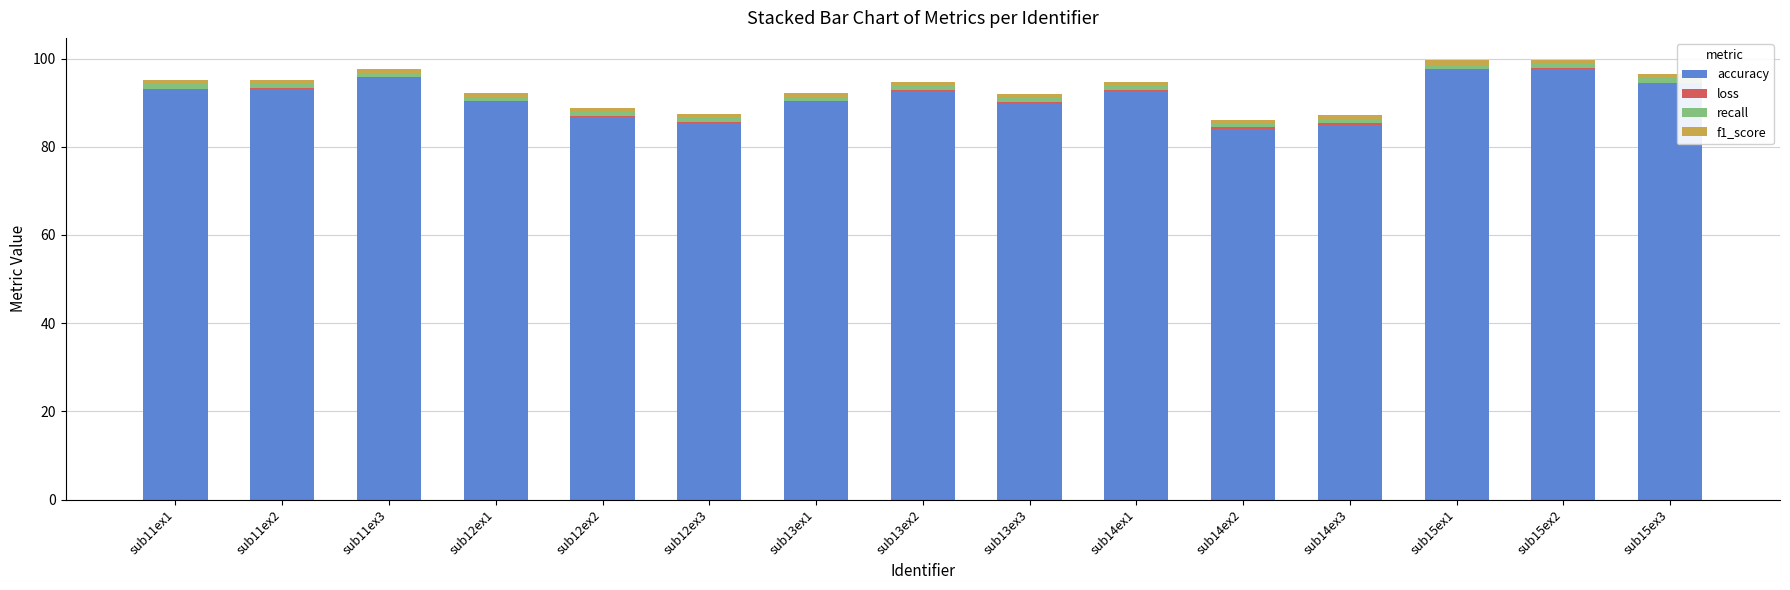

What is the highest value of the accuracy series?

97.7